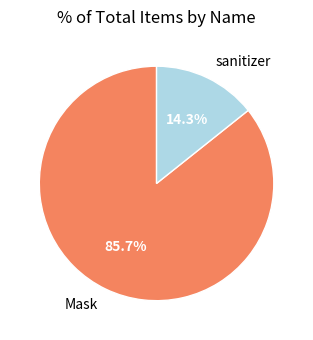

How many segments does this pie chart have?

2